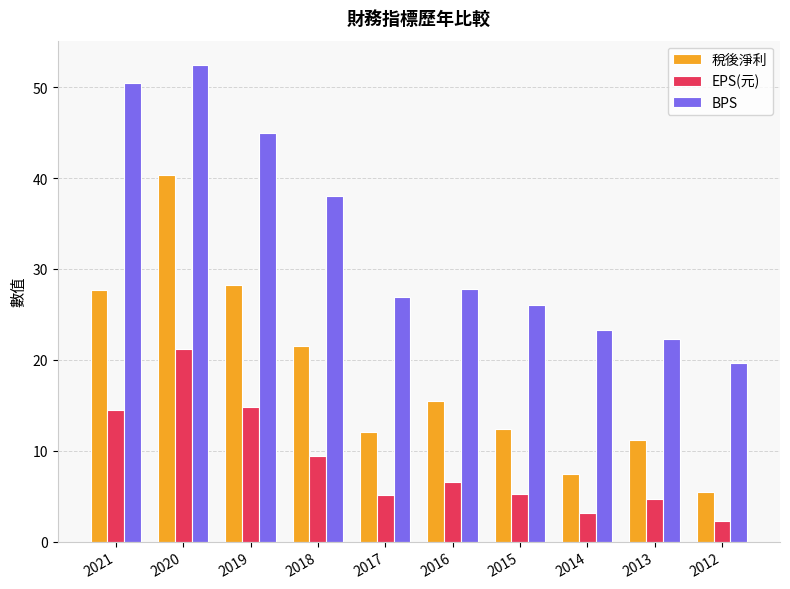

Count the number of categories in the chart.

10